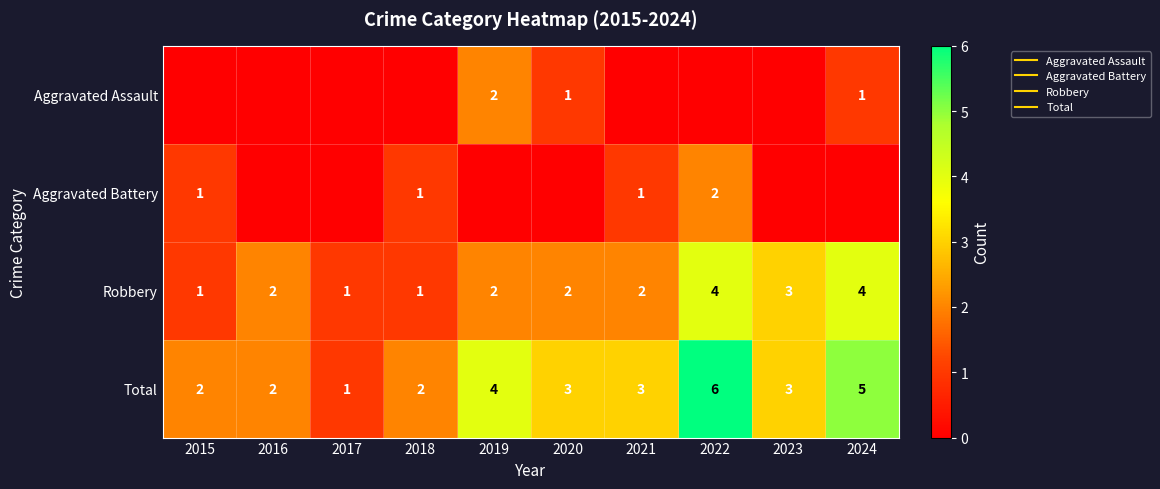

How many categories are shown in the chart?

10